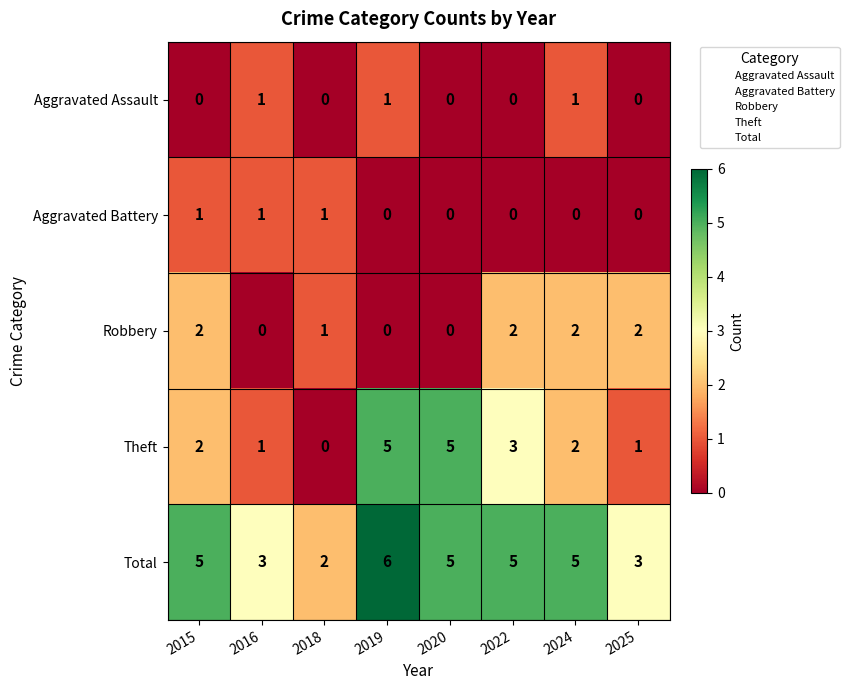

Which series has the widest spread of values?

Theft